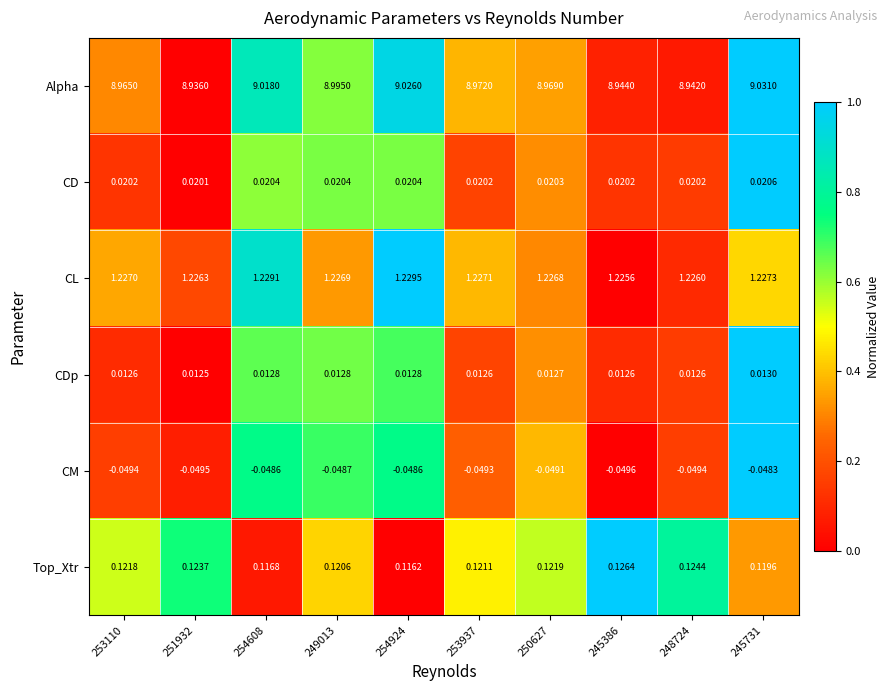

Rank the series by their maximum value, from lowest to highest.

CM, CDp, CD, Top_Xtr, CL, Alpha